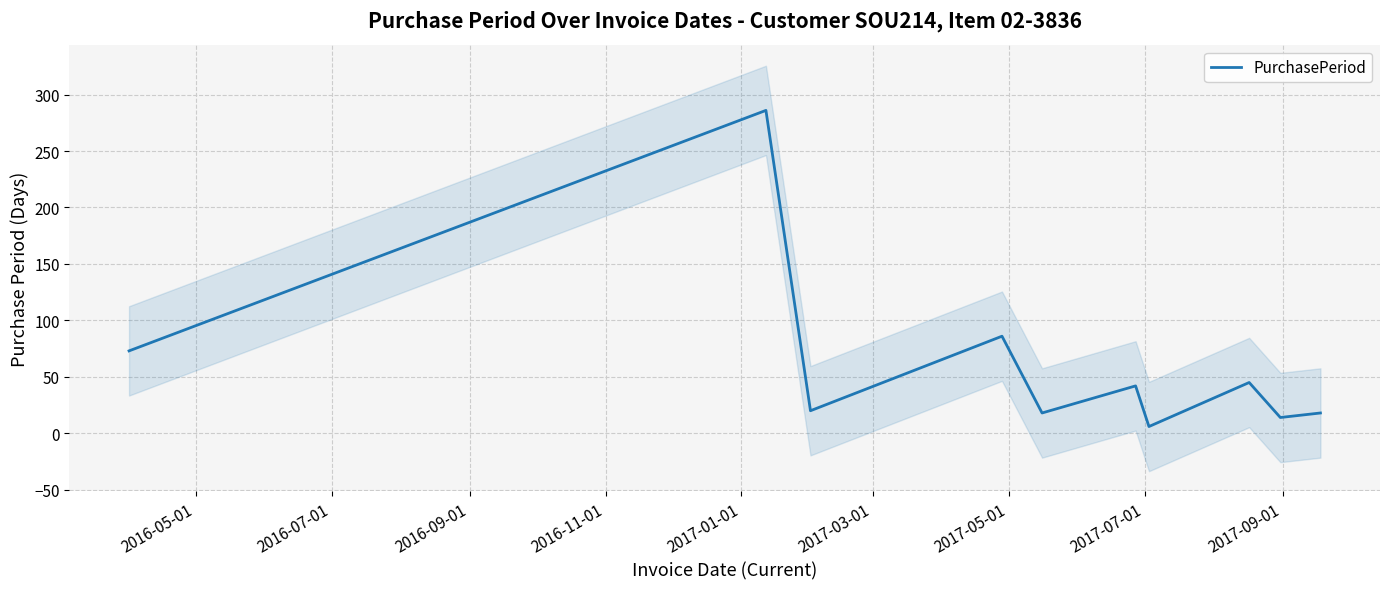

What is the highest value of the PurchasePeriod series?

286